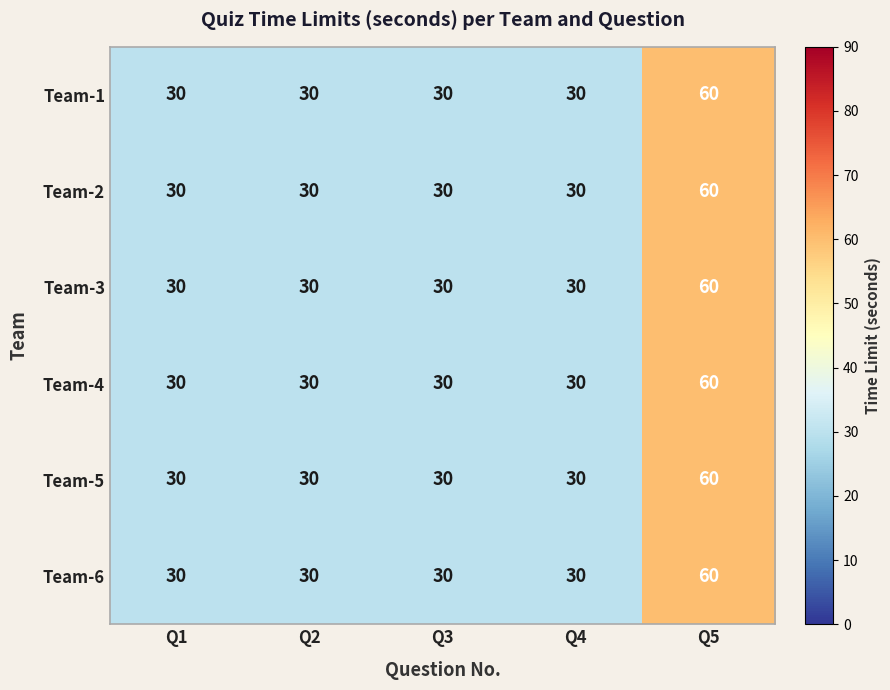

What is the difference between the maximum and minimum values in the Team-2 series?

30